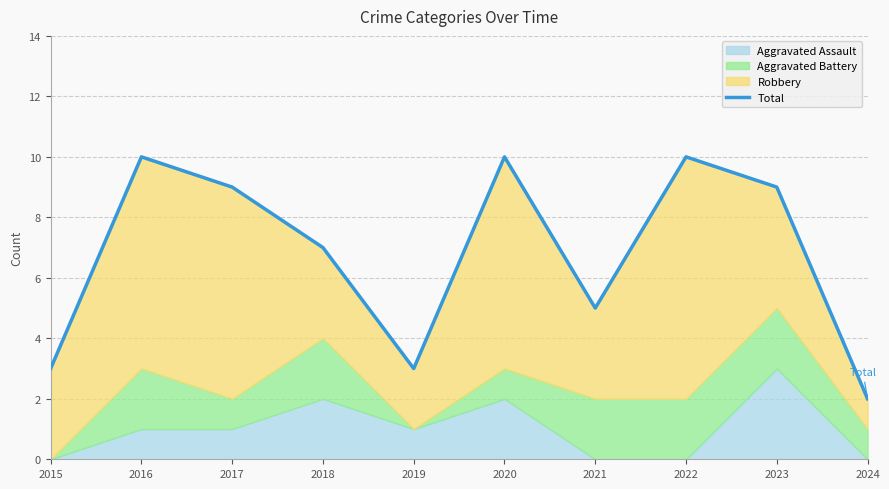

Reading left to right, what are all the values shown in this chart?

3	10	9	7	3	10	5	10	9	2